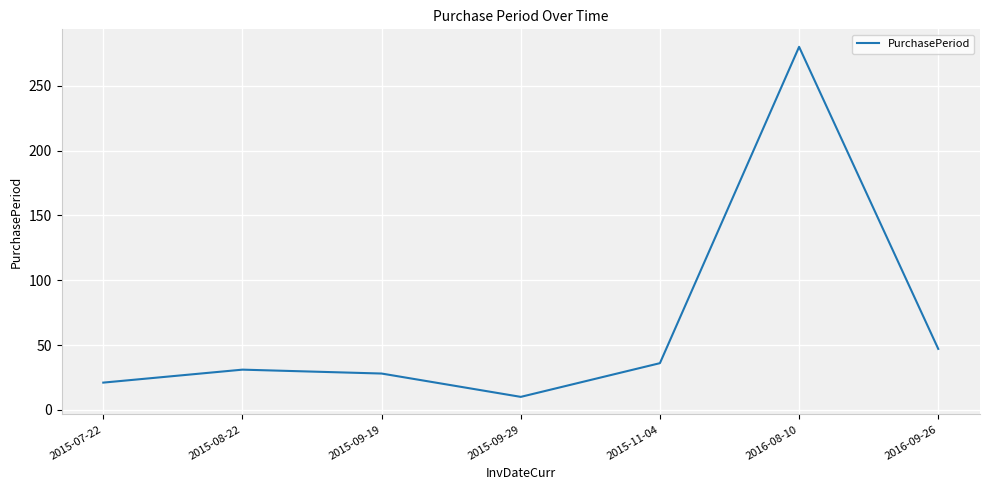

Where is the first local minimum?

2015-09-29